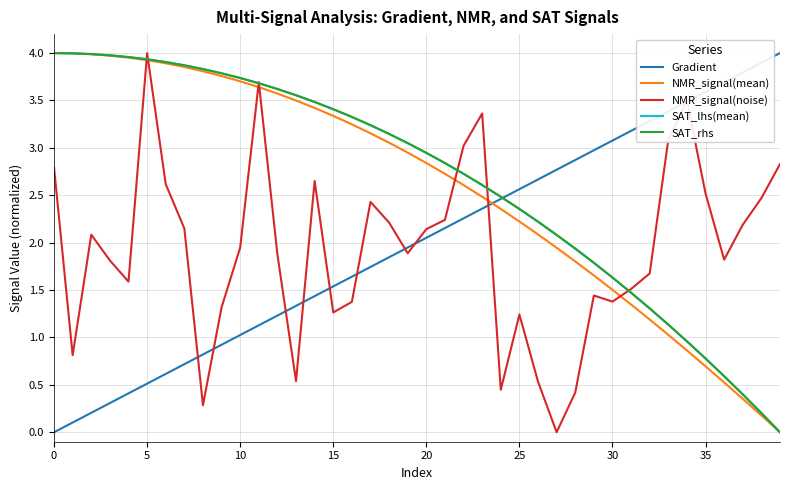

True or false: NMR_signal(mean) and NMR_signal(noise) intersect in this chart.

True